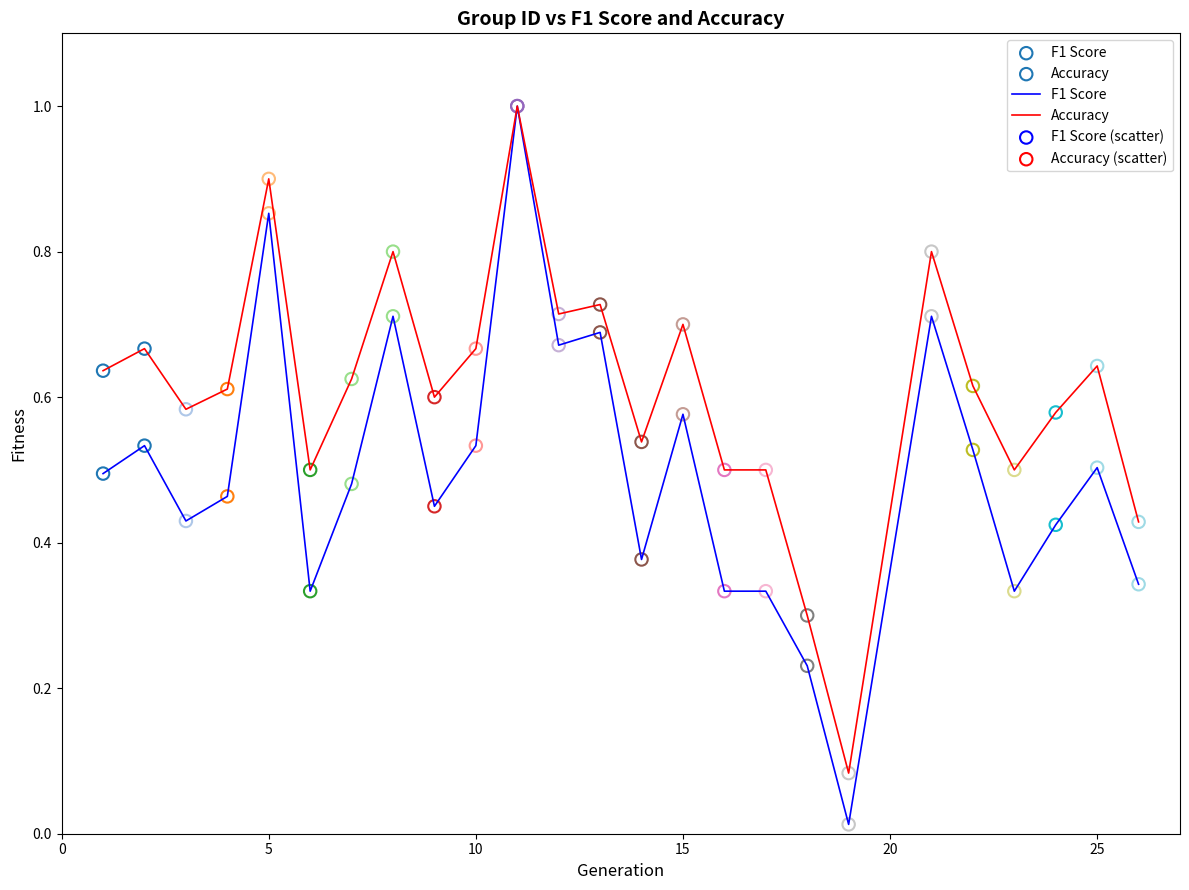

Which series has the largest total across all categories?

Accuracy